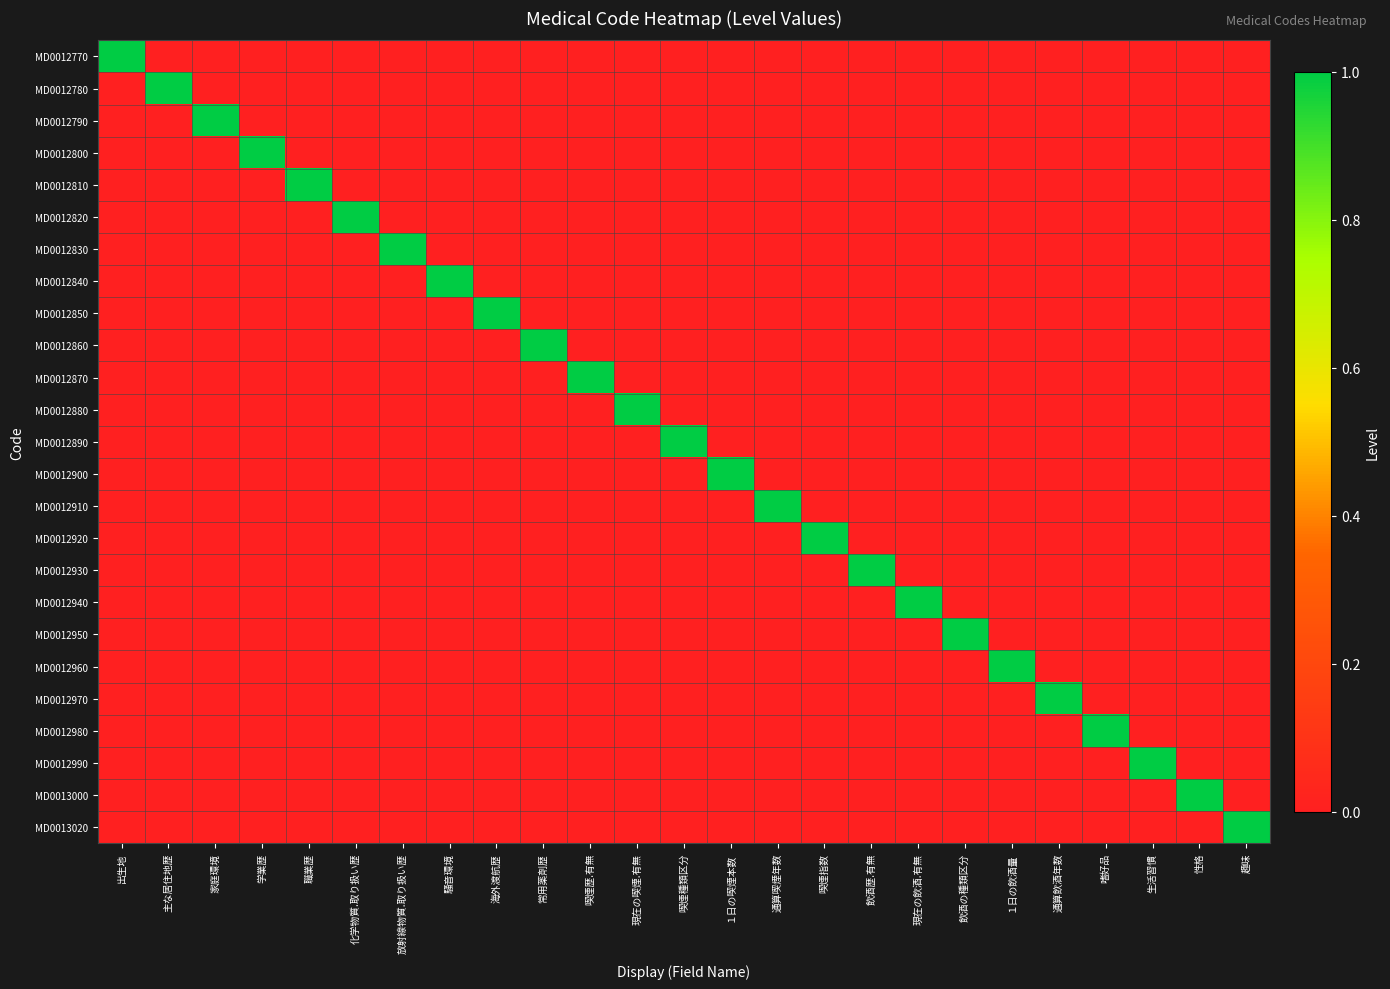

At which category is the sum across all series the highest?

出生地